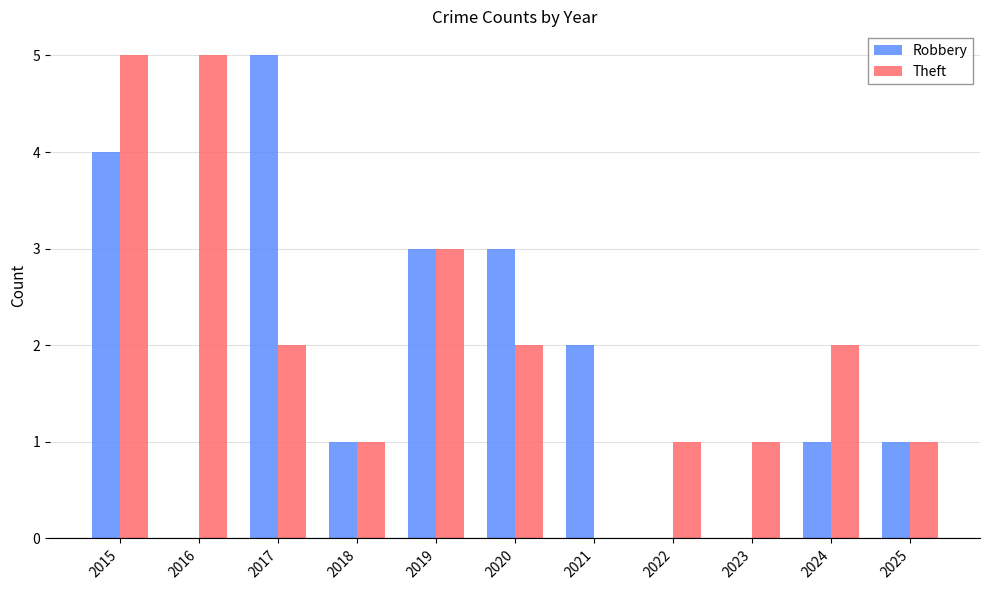

What is the sum of the Theft values at 2017 and 2020?

4